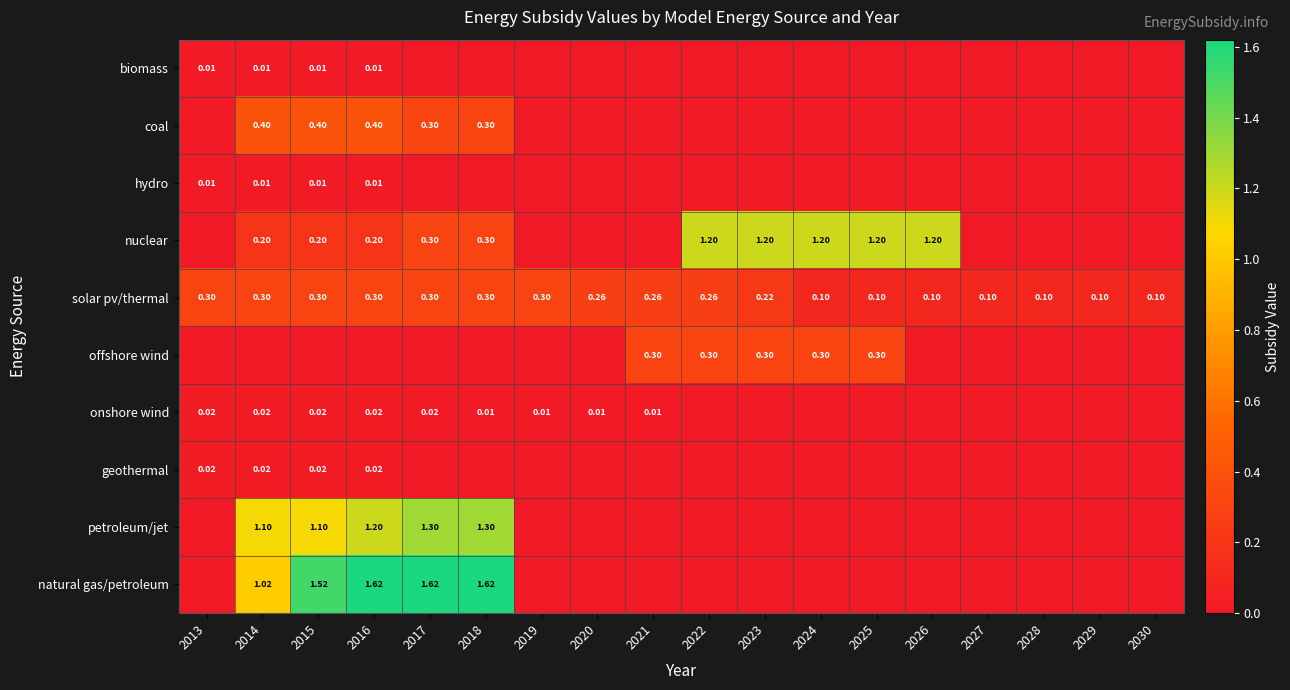

How many coal values are between 0 and 1?

18